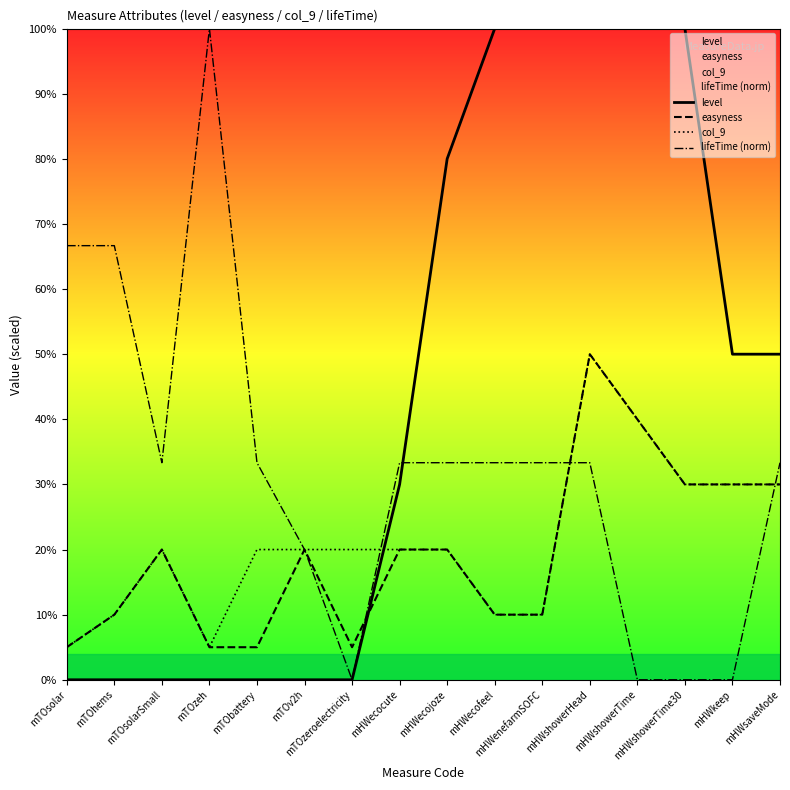

Which has a higher value, mTOv2h or mTObattery?

mTOv2h